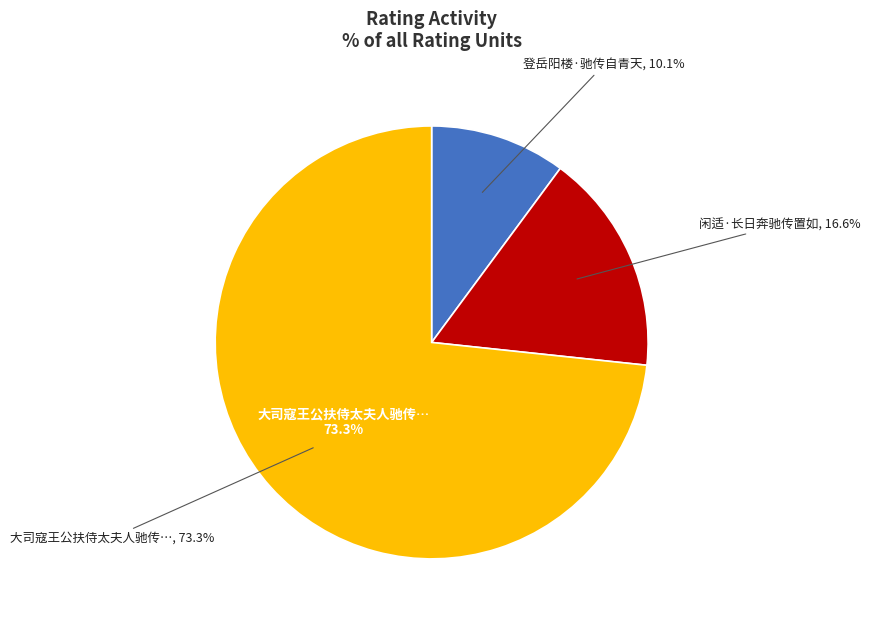

To the nearest percent, what is the average slice percentage?

33%